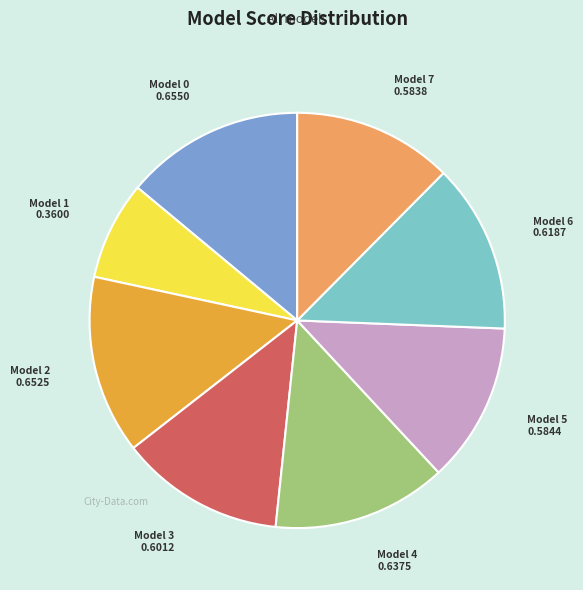

Is the sum of Model 0 and Model 7 greater than half?

No